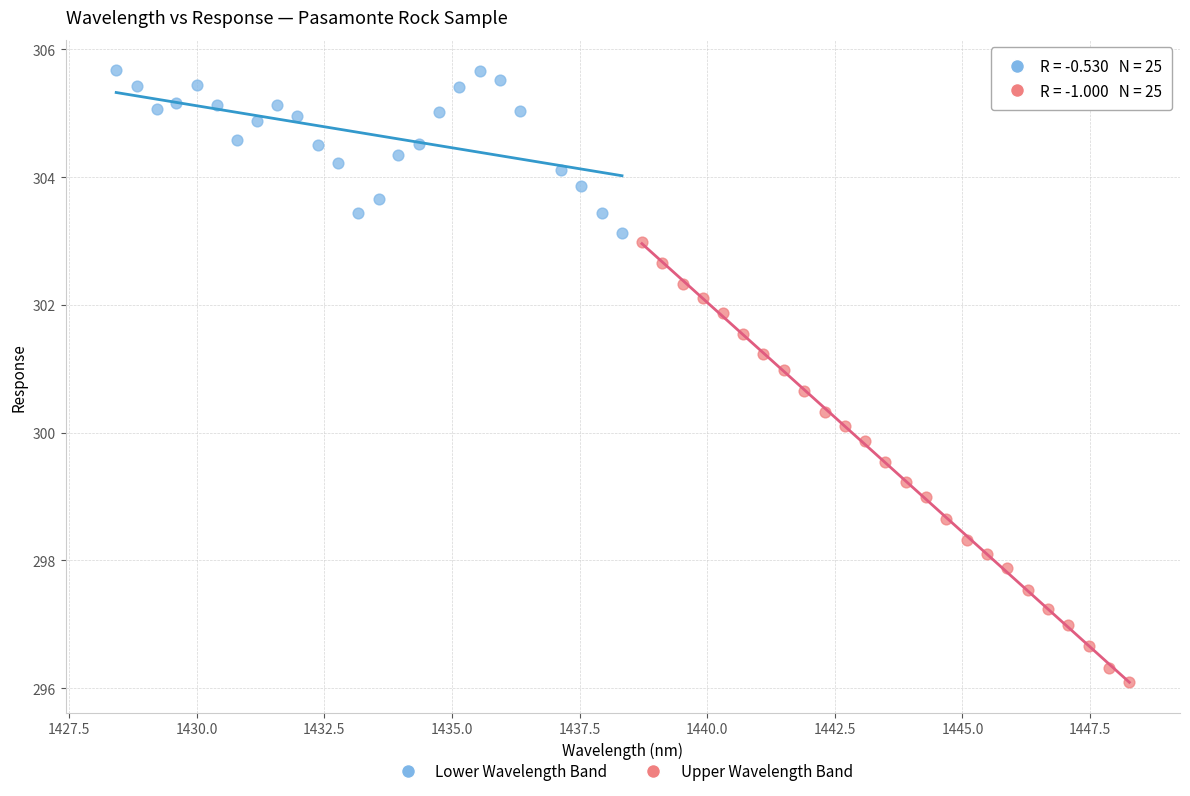

Which series has the widest spread of Y values?

Upper Wavelength Band